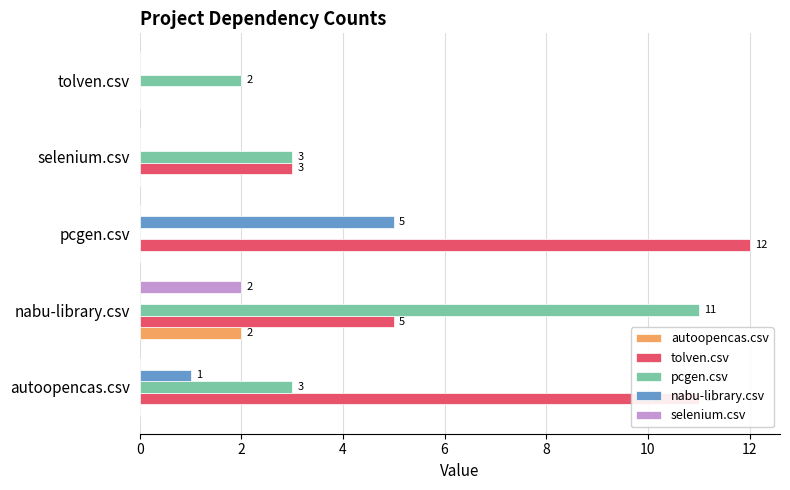

Is it true that nabu-library.csv equals 0 at autoopencas.csv?

False